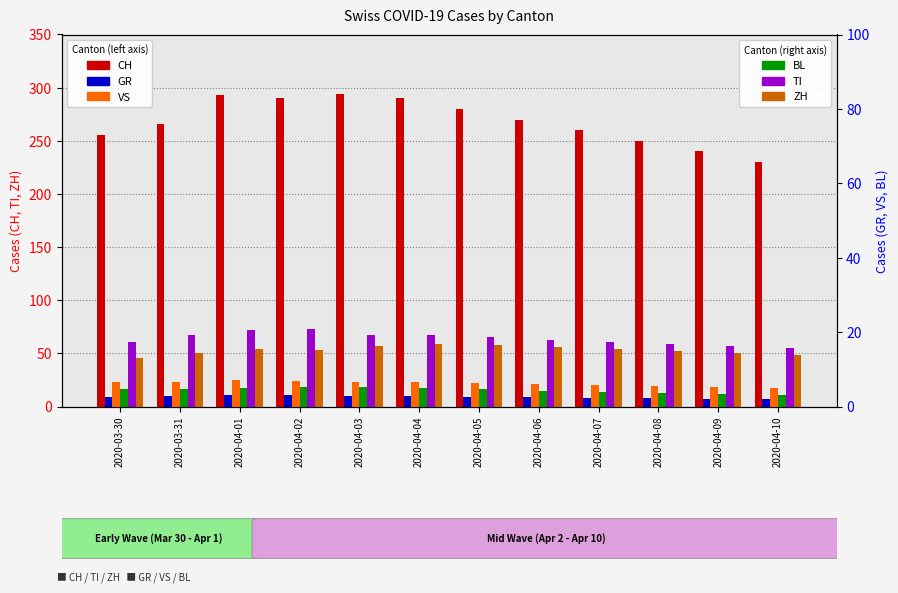

Is the value of TI at 2020-04-05 greater than the value of CH at 2020-04-09?

No